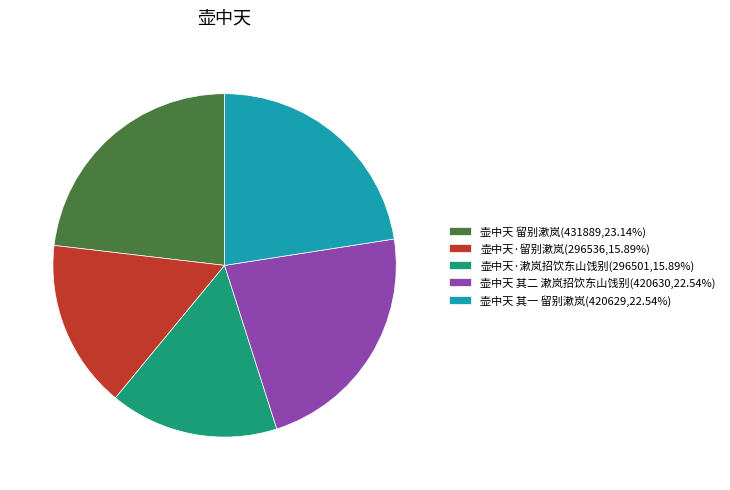

Combined, do 壶中天 其二 漱岚招饮东山饯别(420630,22.54%) and 壶中天·漱岚招饮东山饯别(296501,15.89%) account for over 50%?

No